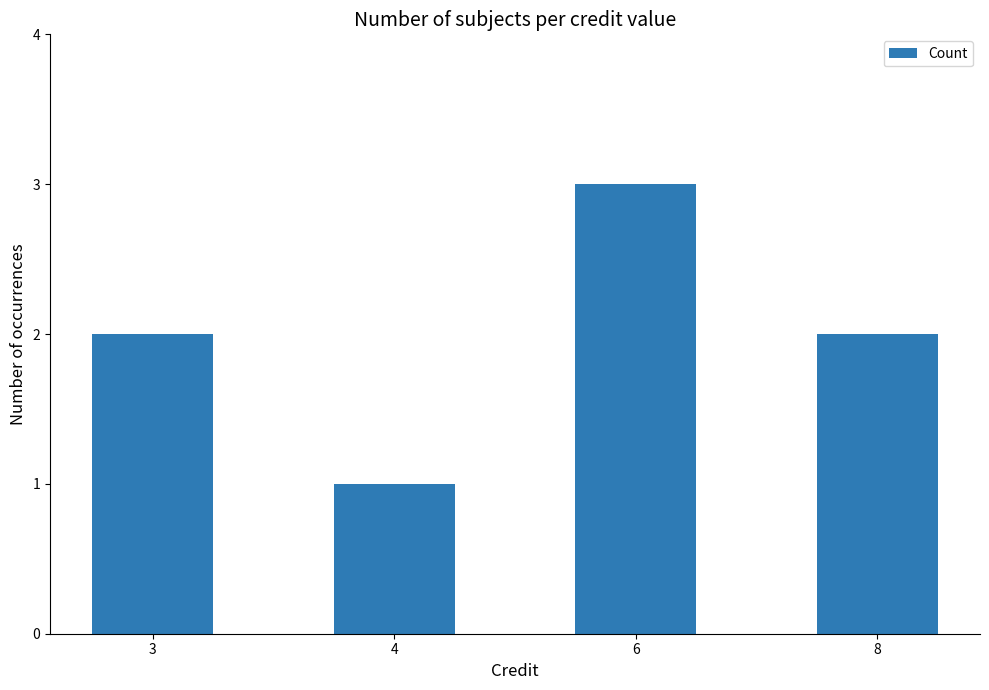

Is it true that the value at 3 is 0?

False